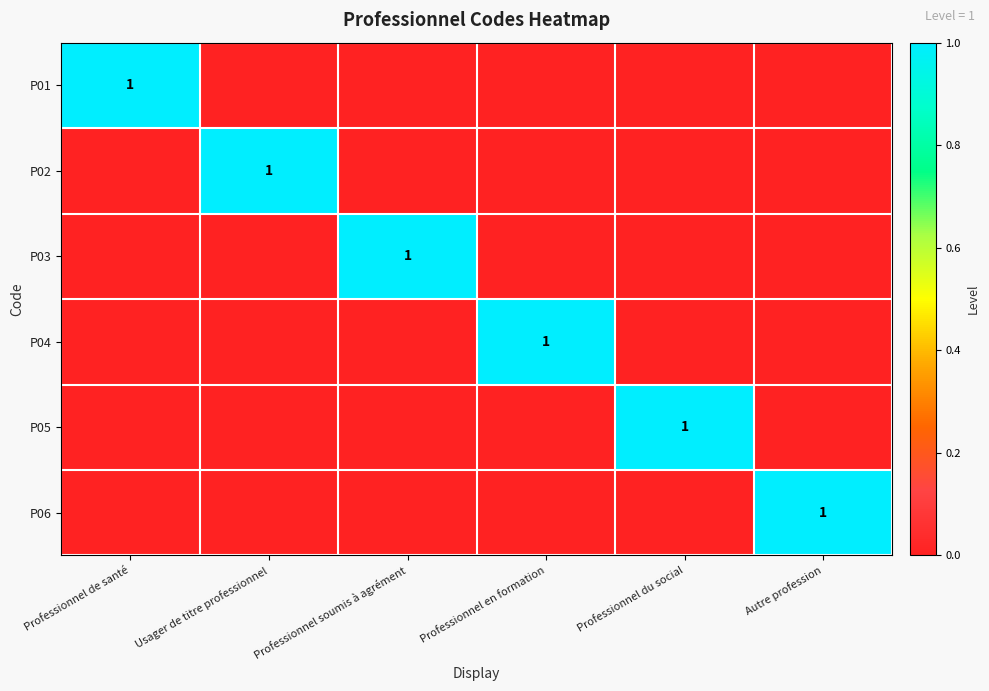

The value of P06 at Autre profession is 0. True or false?

False